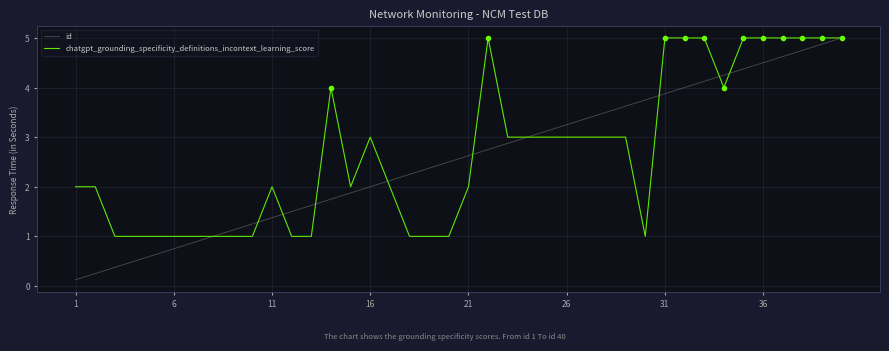

Is it true that id equals 0.7 at 14?

False